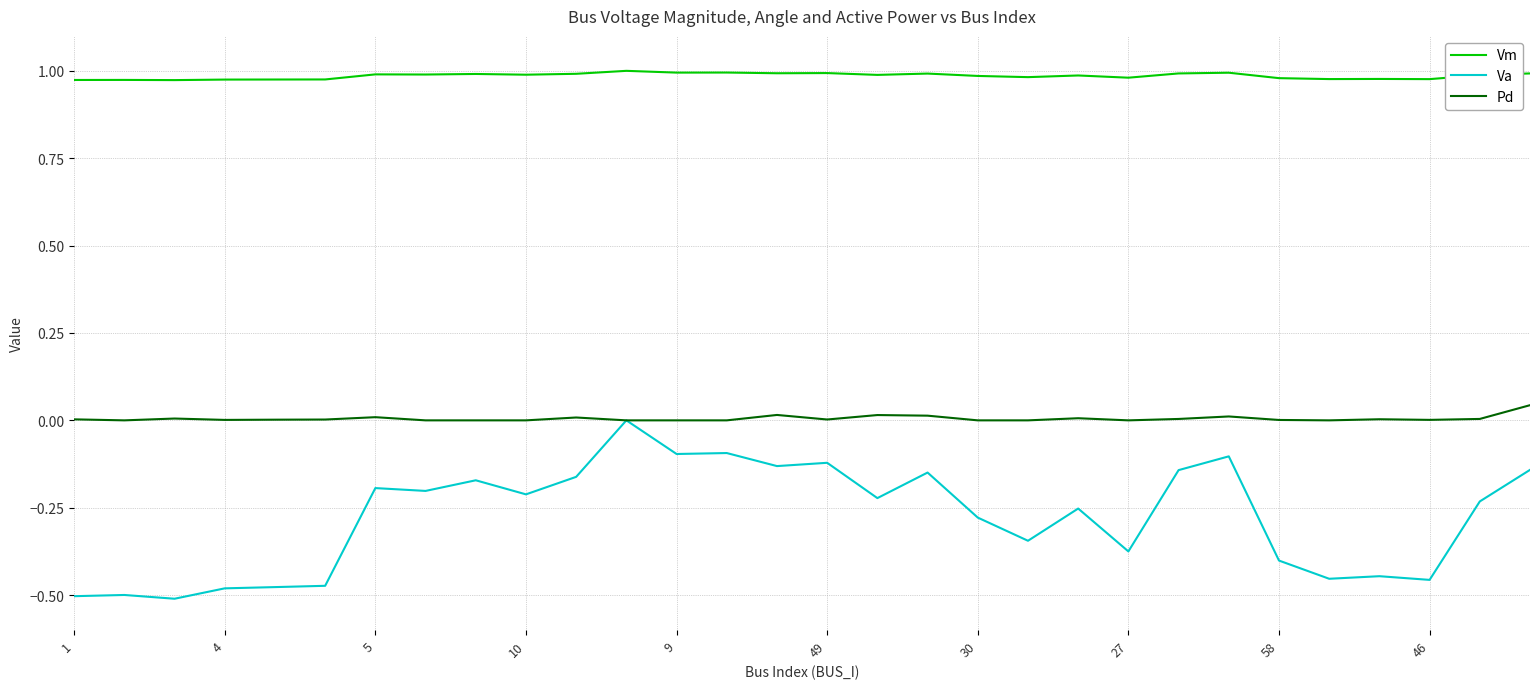

Rank the series by their average value, from highest to lowest.

Vm, Pd, Va